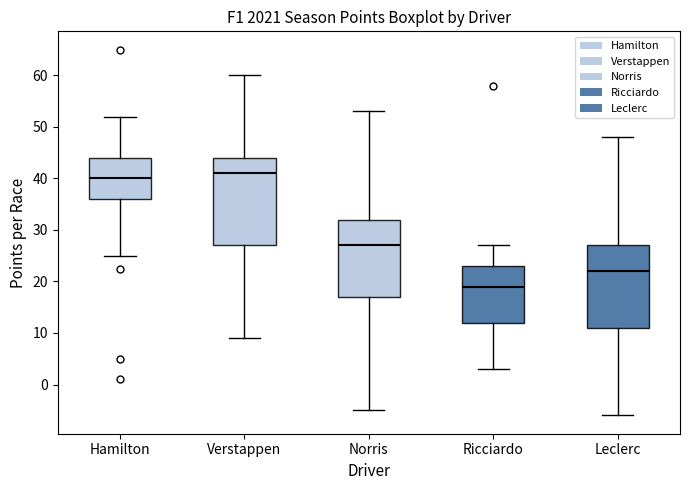

Reading left to right, transcribe this box plot: for each box, give where its median line is, the range the box spans, and where its two whiskers end, as read against the y-axis. The values are not printed on the chart, so give them approximately, as read against the axis.

Hamilton: median 40, box 36 to 44, whiskers 25 to 52
Verstappen: median 41, box 27 to 44, whiskers 9 to 60
Norris: median 27, box 17 to 32, whiskers -5 to 53
Ricciardo: median 19, box 12 to 23, whiskers 3 to 27
Leclerc: median 22, box 11 to 27, whiskers -6 to 48